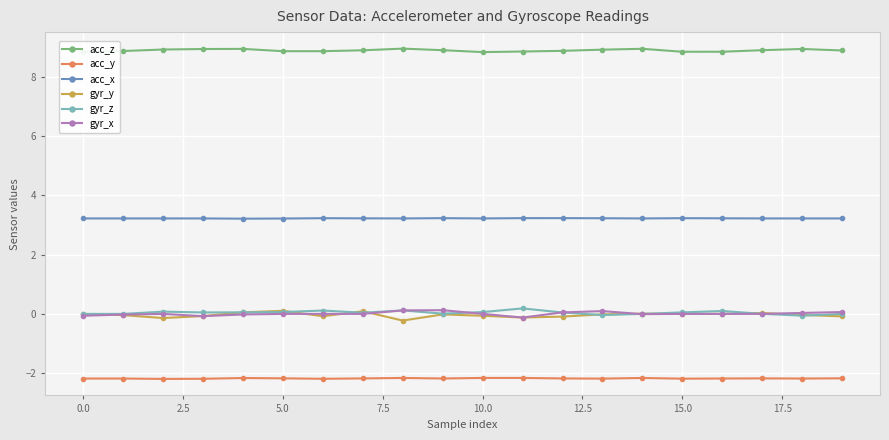

At how many categories does at least one series exceed 8?

20